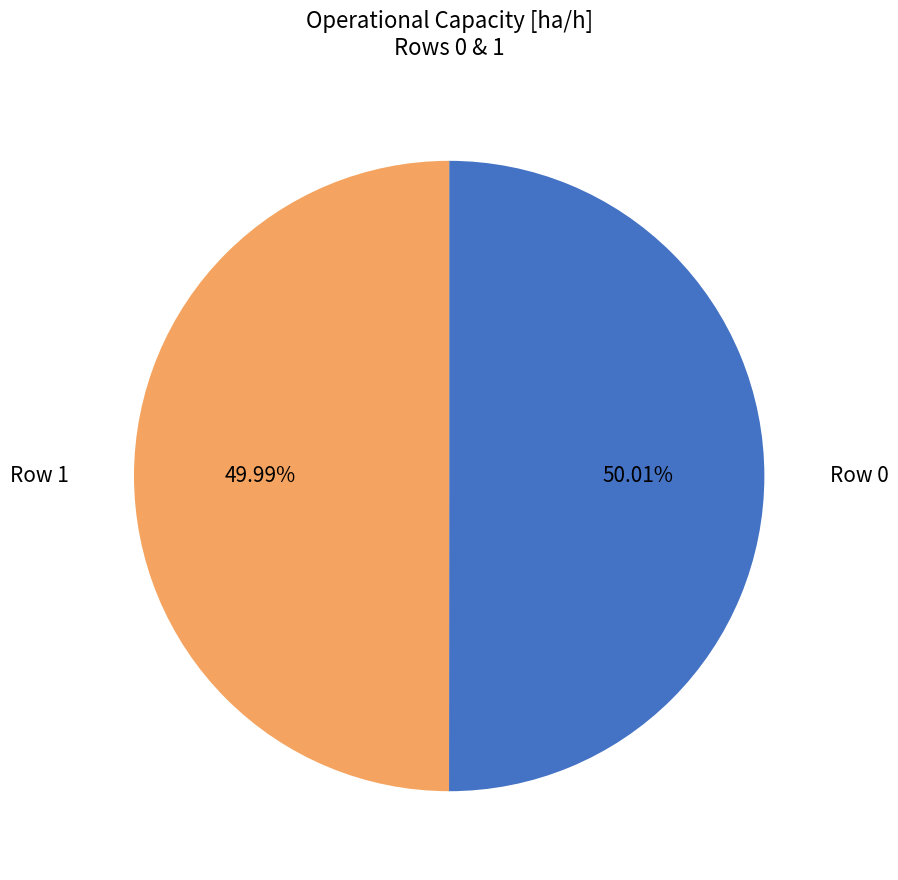

Is there a majority slice in this chart?

Yes